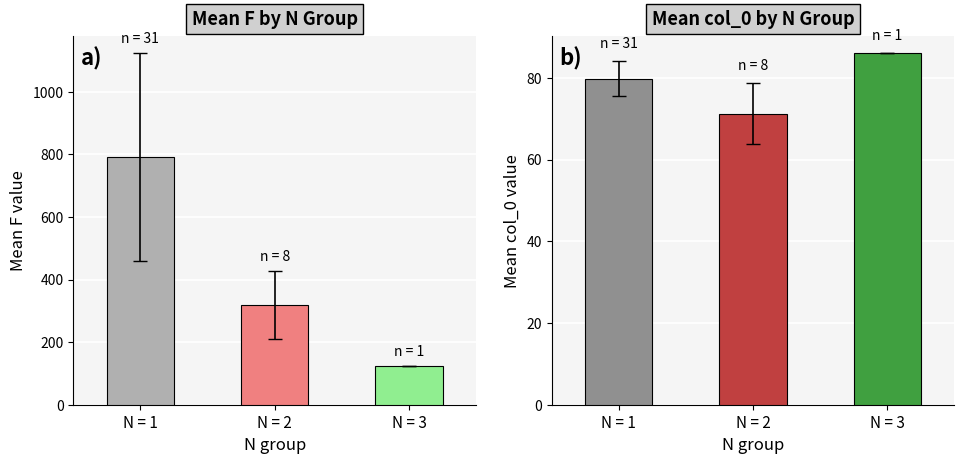

What is the total value across all series at N = 1?

870.5